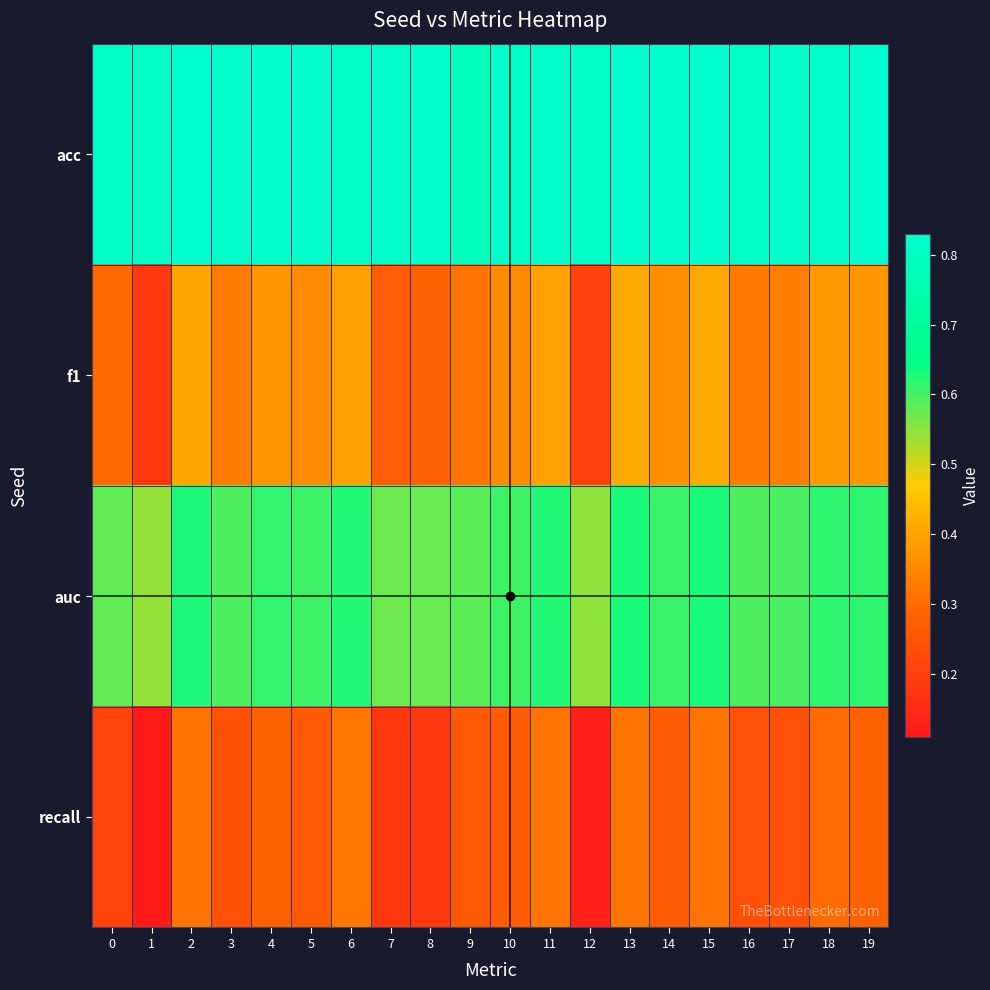

Reading right to left, list all the values displayed in this chart.

acc: 19=0.8	18=0.8	17=0.8	16=0.8	15=0.8	14=0.8	13=0.8	12=0.8	11=0.8	10=0.8	9=0.8	8=0.8	7=0.8	6=0.8	5=0.8	4=0.8	3=0.8	2=0.8	1=0.8	0=0.8
f1: 19=0.4	18=0.4	17=0.3	16=0.3	15=0.4	14=0.4	13=0.4	12=0.2	11=0.4	10=0.4	9=0.3	8=0.3	7=0.3	6=0.4	5=0.4	4=0.4	3=0.3	2=0.4	1=0.2	0=0.3
auc: 19=0.6	18=0.6	17=0.6	16=0.6	15=0.6	14=0.6	13=0.6	12=0.6	11=0.6	10=0.6	9=0.6	8=0.6	7=0.6	6=0.6	5=0.6	4=0.6	3=0.6	2=0.6	1=0.5	0=0.6
recall: 19=0.3	18=0.3	17=0.2	16=0.2	15=0.3	14=0.3	13=0.3	12=0.1	11=0.3	10=0.3	9=0.3	8=0.2	7=0.2	6=0.3	5=0.3	4=0.3	3=0.2	2=0.3	1=0.1	0=0.2